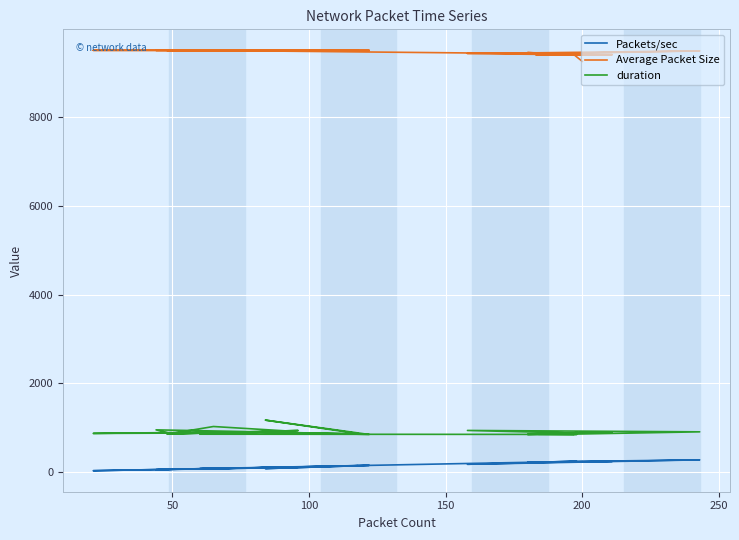

Which series has the widest spread of values?

duration